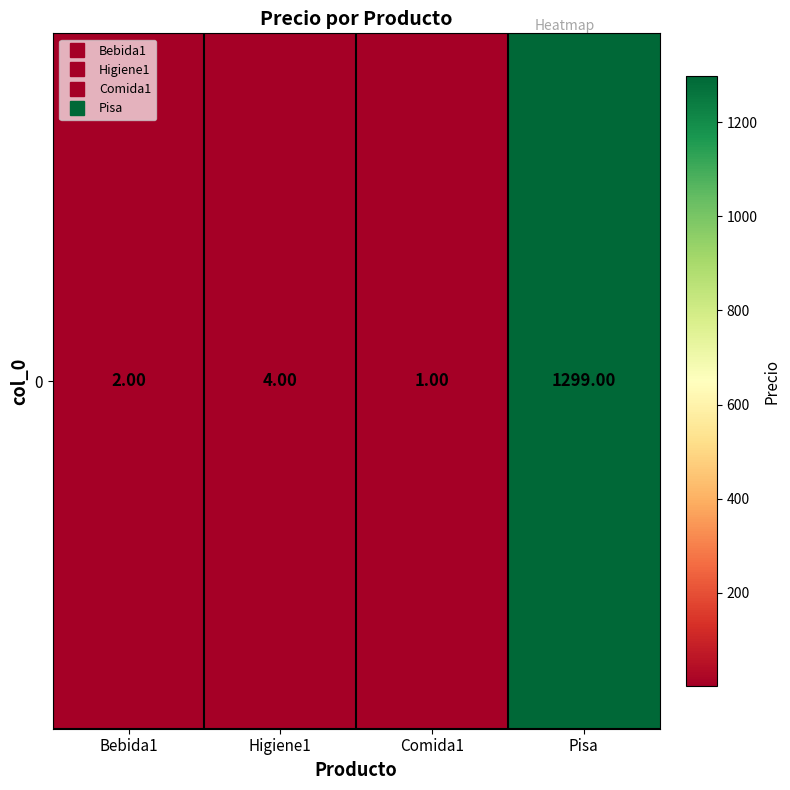

Between Comida1 and Pisa, which is larger?

Pisa